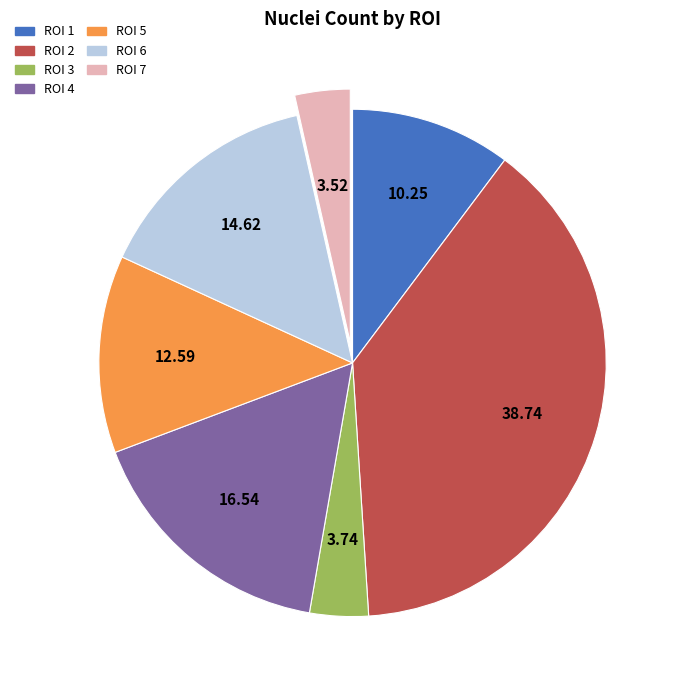

Which has a higher value, ROI 2 or ROI 4?

ROI 2